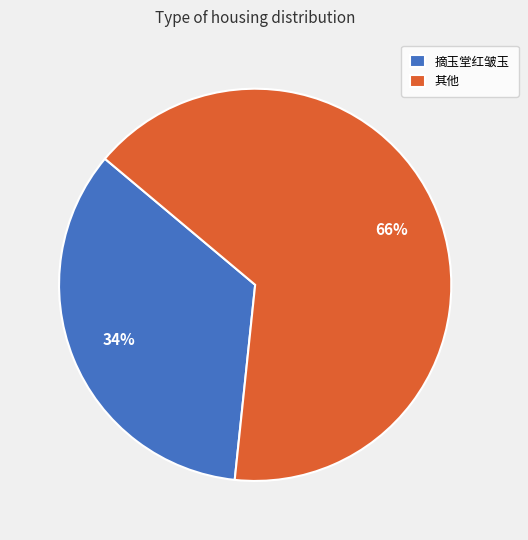

Rank the categories by value from highest to lowest.

其他, 摘玉堂红皱玉